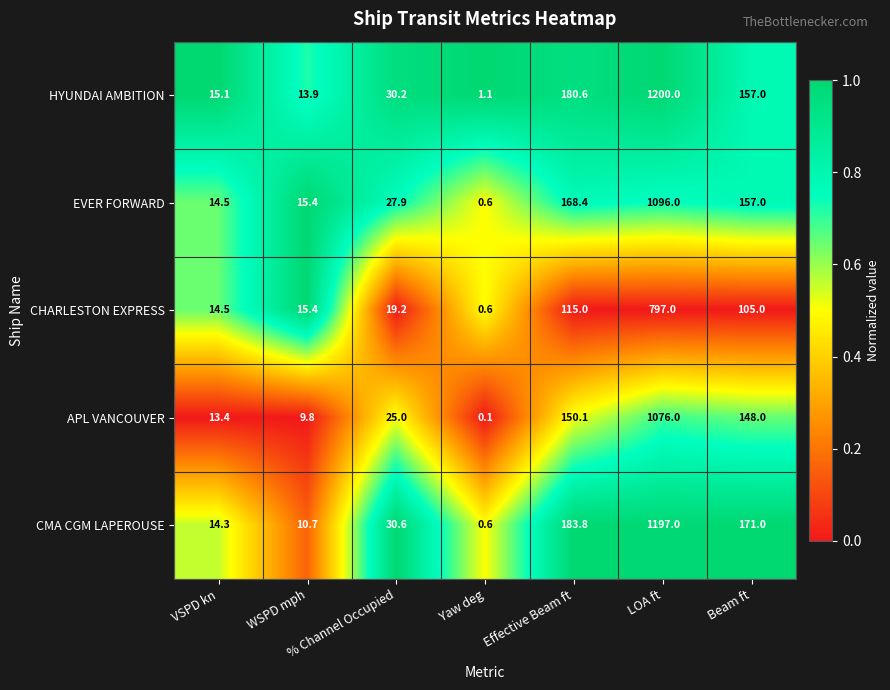

At how many categories does at least one series exceed 0?

7